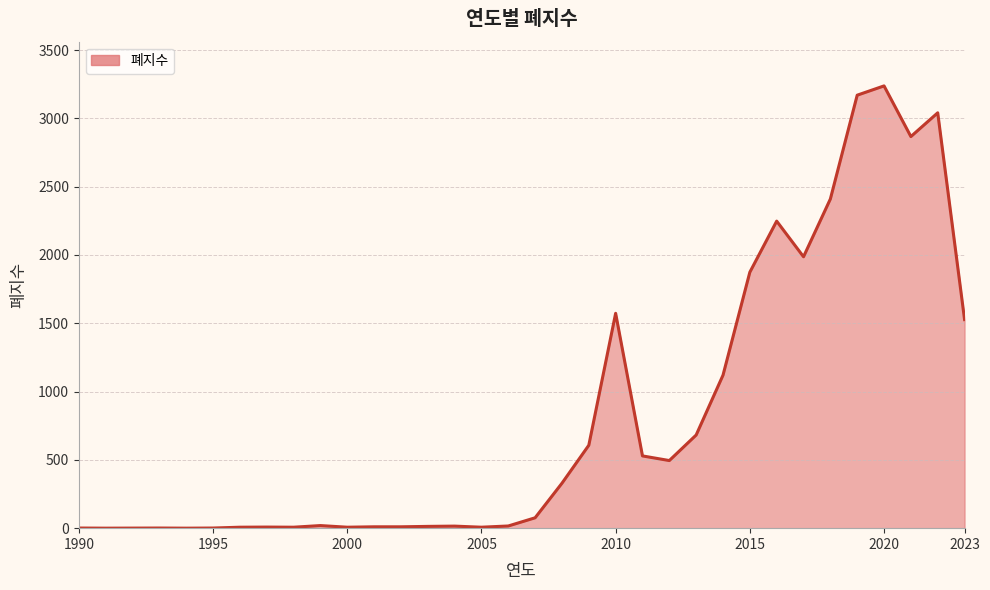

What is the difference between the maximum and minimum values?

3238